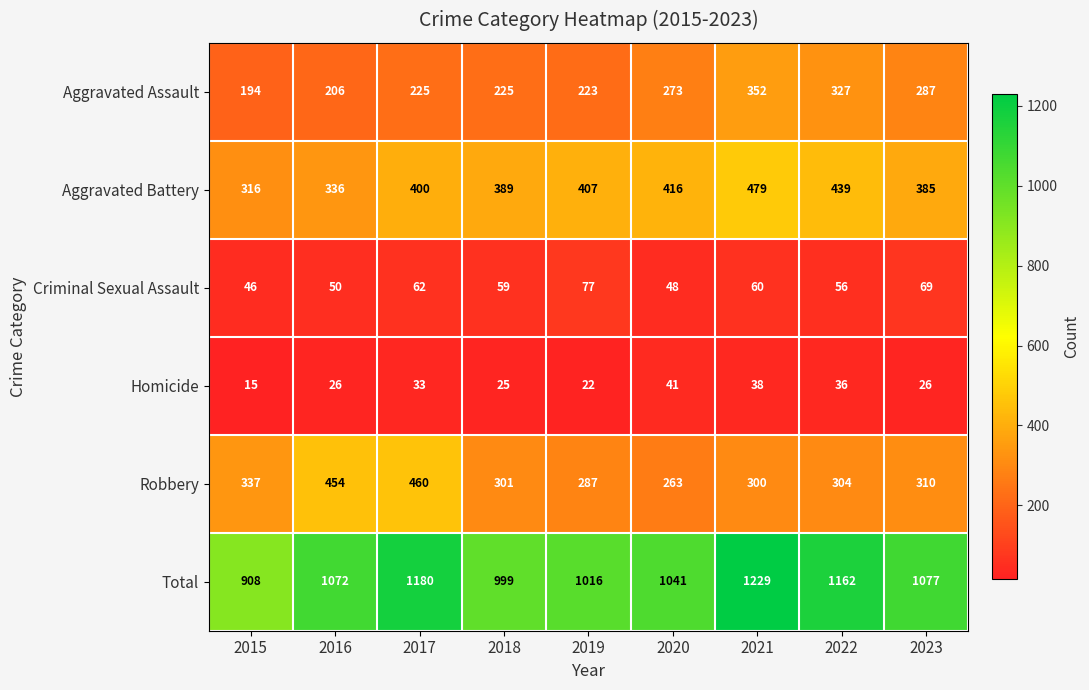

Is it true that Aggravated Assault equals 526 at 2021?

False